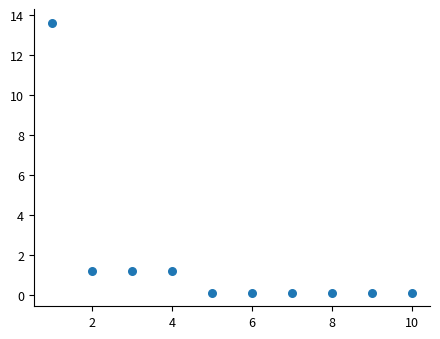

What is the average Y value?

1.8